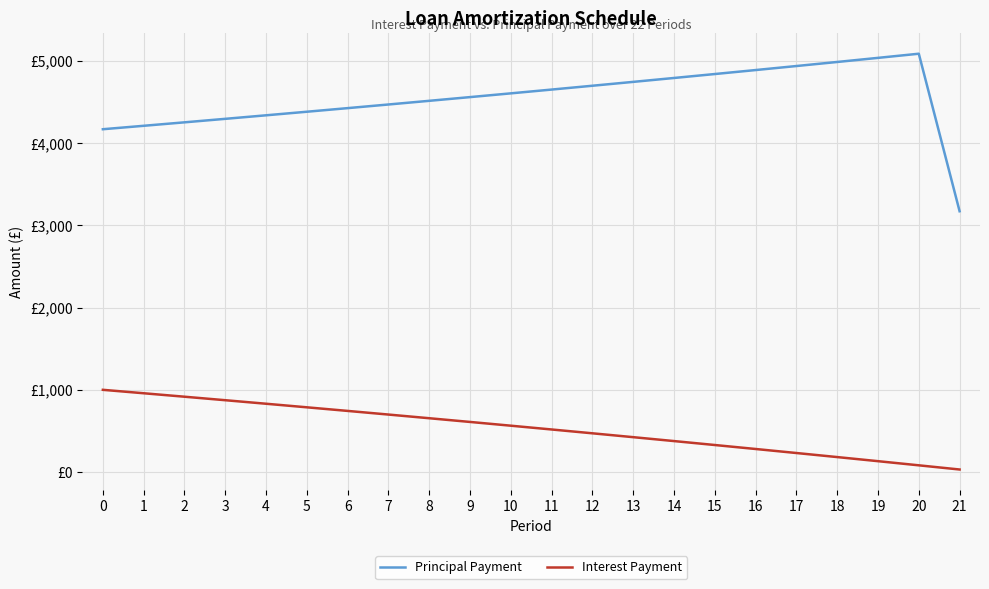

Reading left to right, what are all the values shown in this chart?

Principal Payment: 4166.7	4208.3	4250.4	4292.9	4335.9	4379.2	4423.0	4467.2	4511.9	4557.0	4602.6	4648.6	4695.1	4742.1	4789.5	4837.4	4885.7	4934.6	4983.9	5033.8	5084.1	3170.0
Interest Payment: 1000.0	958.3	916.2	873.8	830.8	787.5	743.7	699.4	654.8	609.6	564.1	518.0	471.6	424.6	377.2	329.3	280.9	232.1	182.7	132.9	82.5	31.7